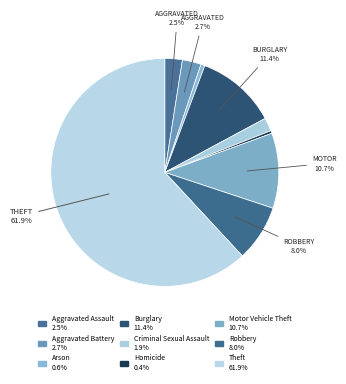

Between Aggravated Assault and Criminal Sexual Assault, which is larger?

Aggravated Assault